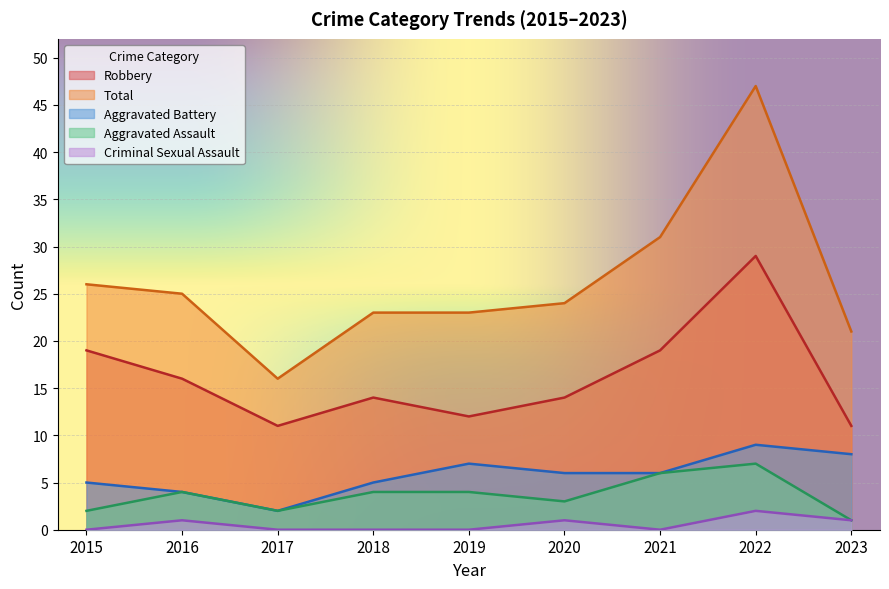

Is it true that Total equals 47 at 2022?

True